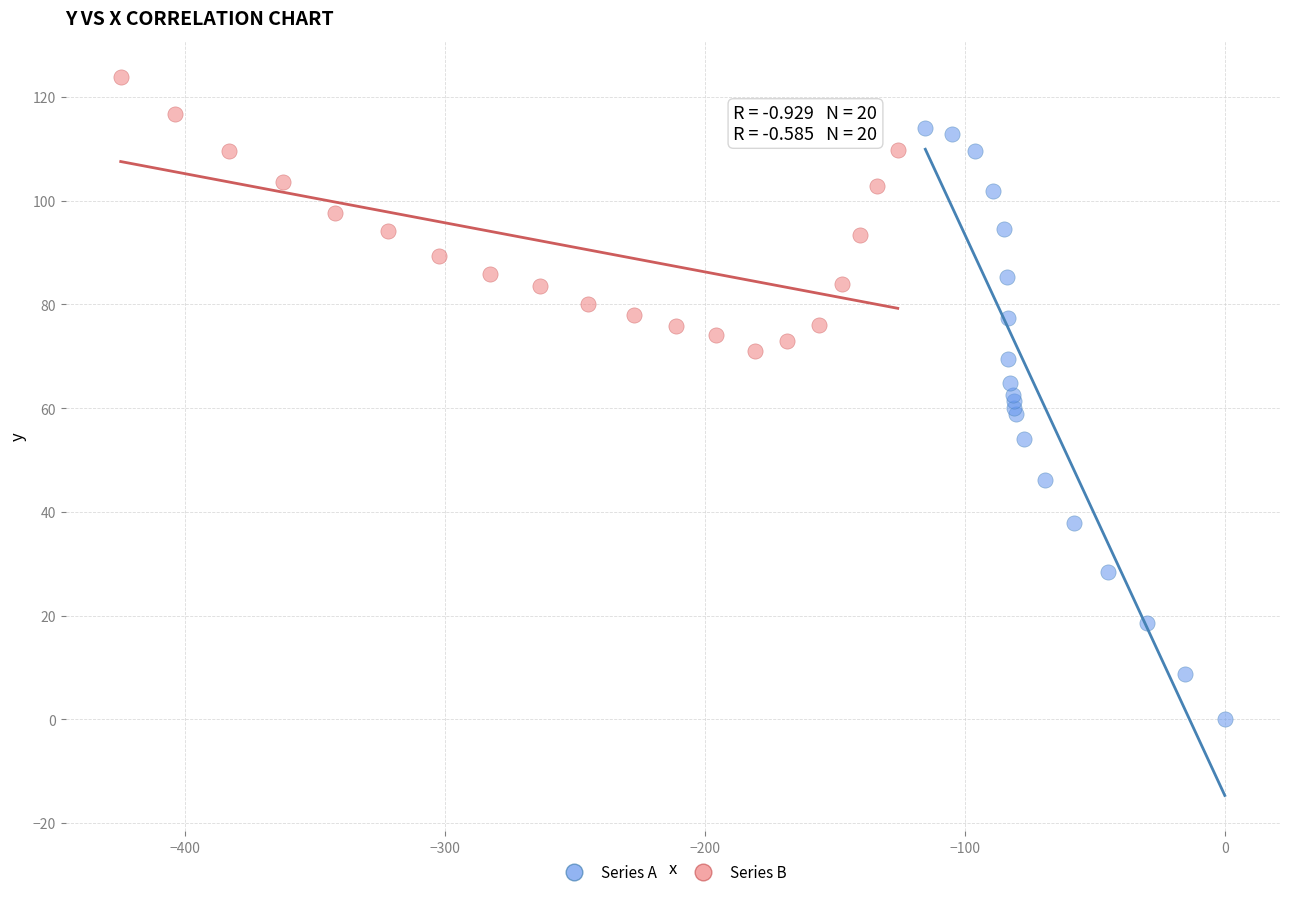

Which series contains the highest Y value?

Series B